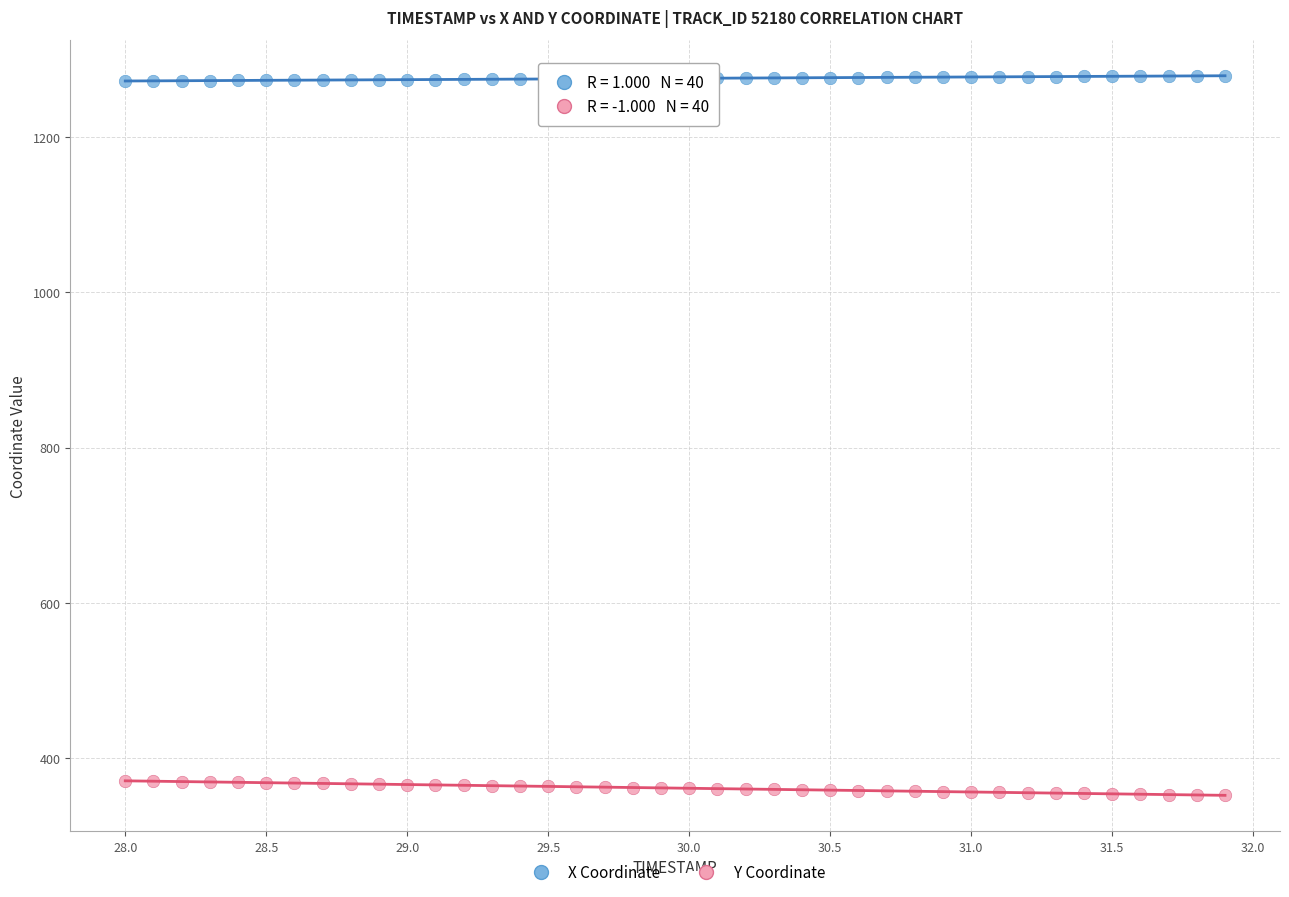

Which series contains the highest Y value?

X Coordinate